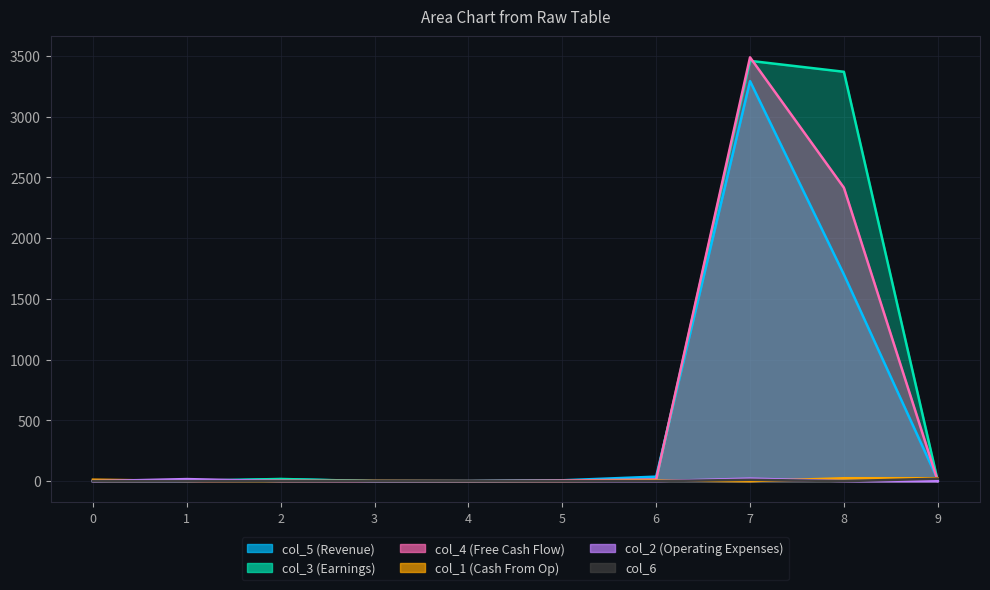

List the series in order of their peak value, highest first.

col_4, col_3, col_5, col_1, col_2, col_6